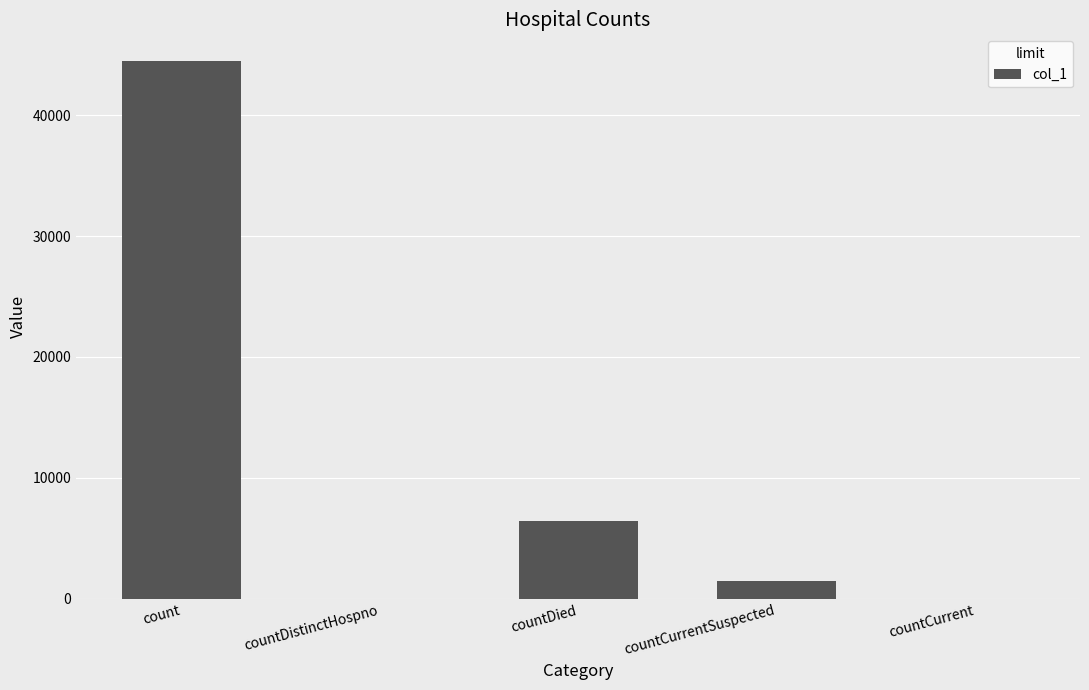

Which label corresponds to the largest value in the chart?

count